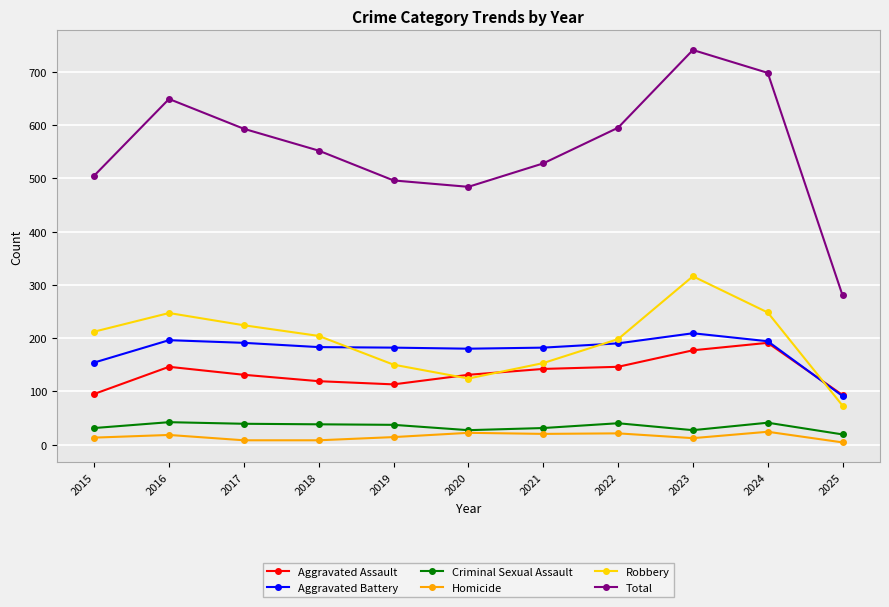

True or false: Homicide and Aggravated Assault cross at least once.

False